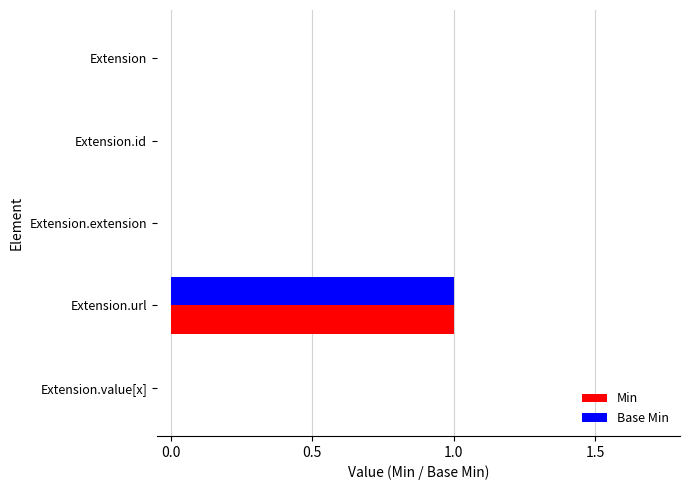

At which category is the sum across all series the highest?

Extension.url